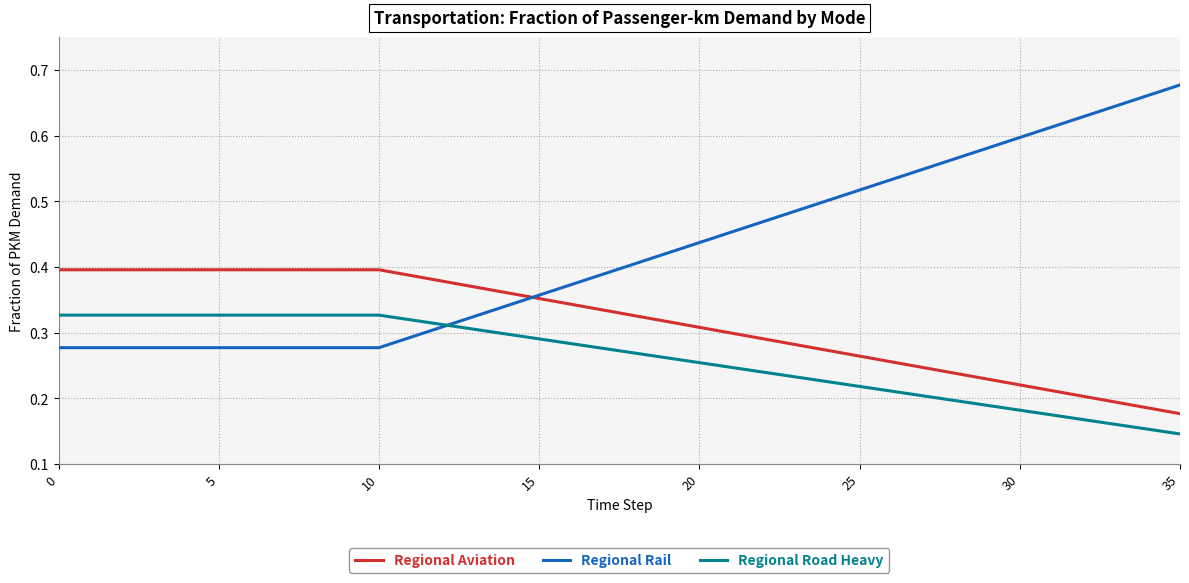

Rank the series by their maximum value, from highest to lowest.

Regional Rail, Regional Aviation, Regional Road Heavy